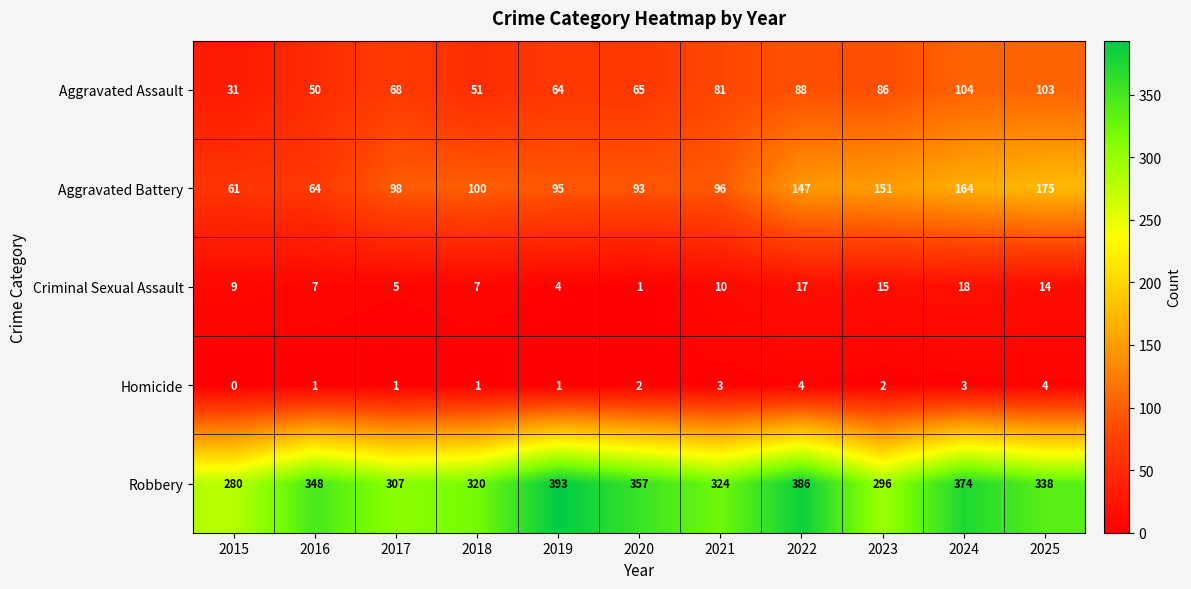

What is the maximum value shown in the chart?

393